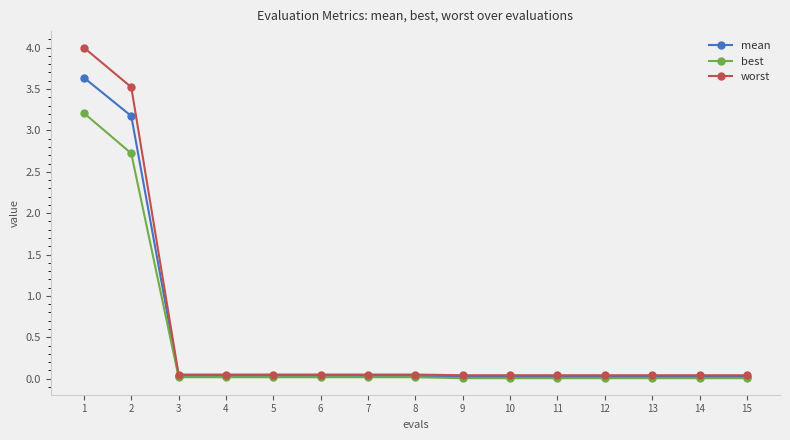

Rank the series by their maximum value, from highest to lowest.

worst, mean, best